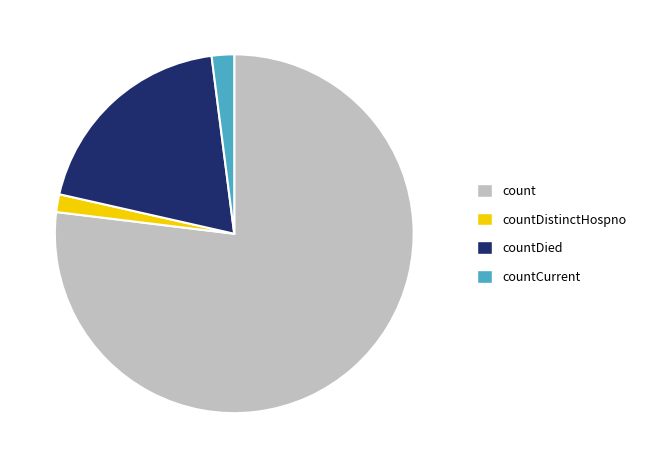

Which category accounts for the majority?

count